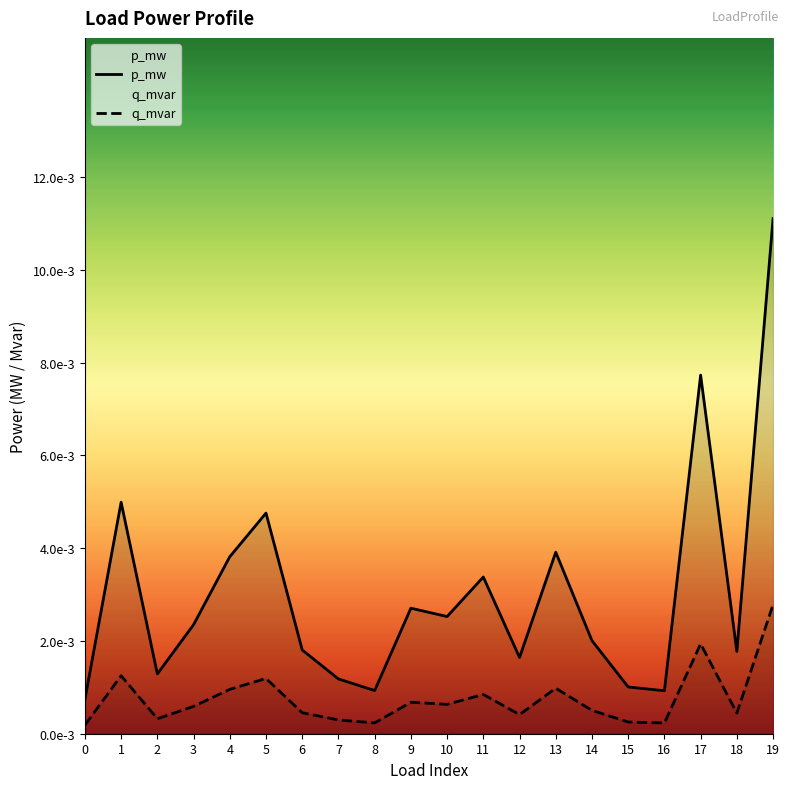

At which category does p_mw reach its first local valley?

2